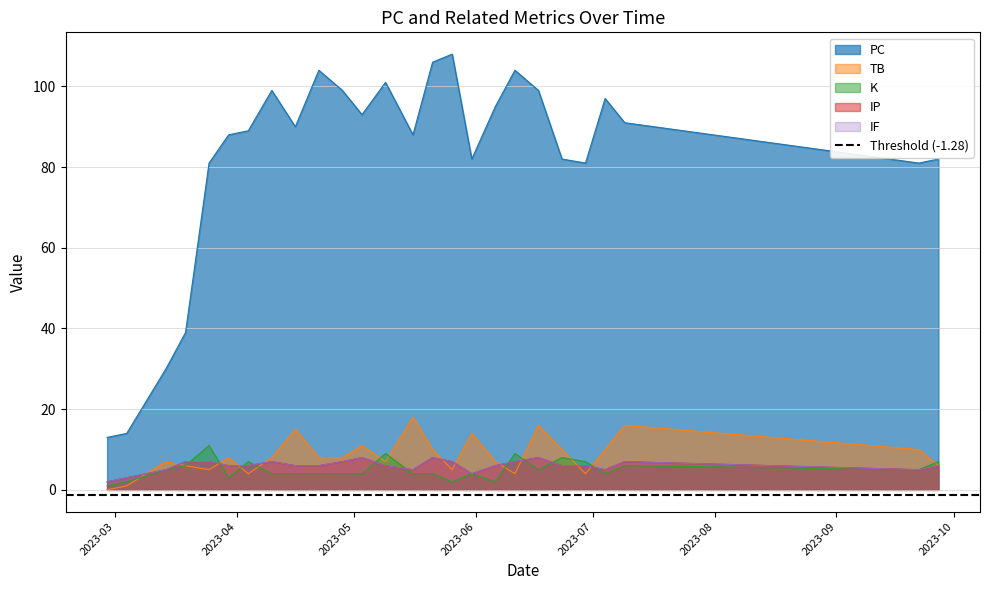

At which category is the sum across all series the highest?

2023-06-17